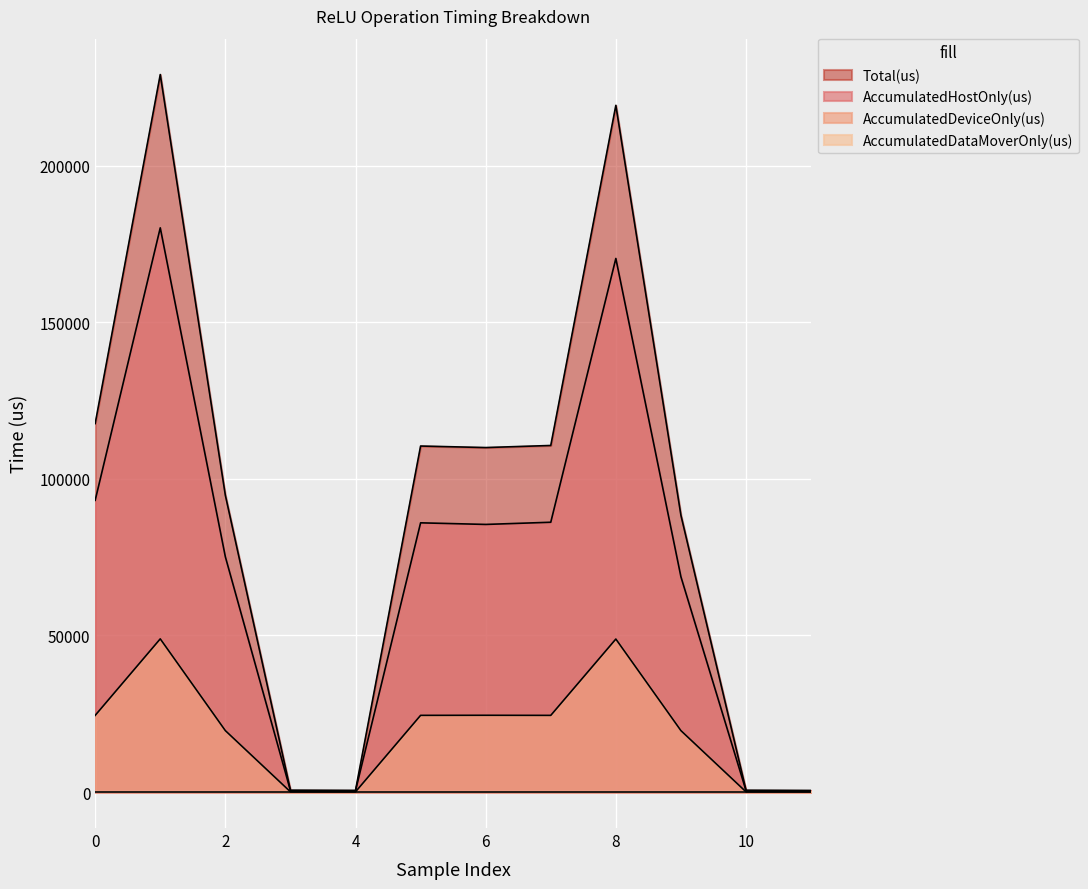

How many interior local valleys does the AccumulatedDeviceOnly(us) series have?

2